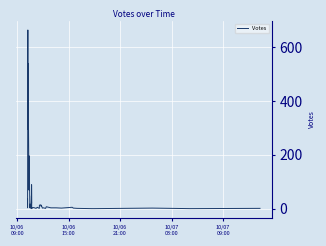

How many lines are shown in the chart?

1